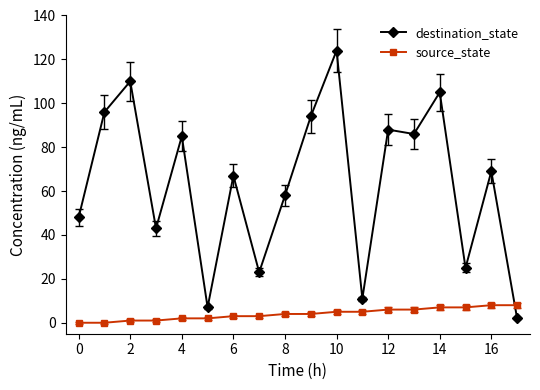

What is the difference between the second highest and minimum values in the destination_state series?

108